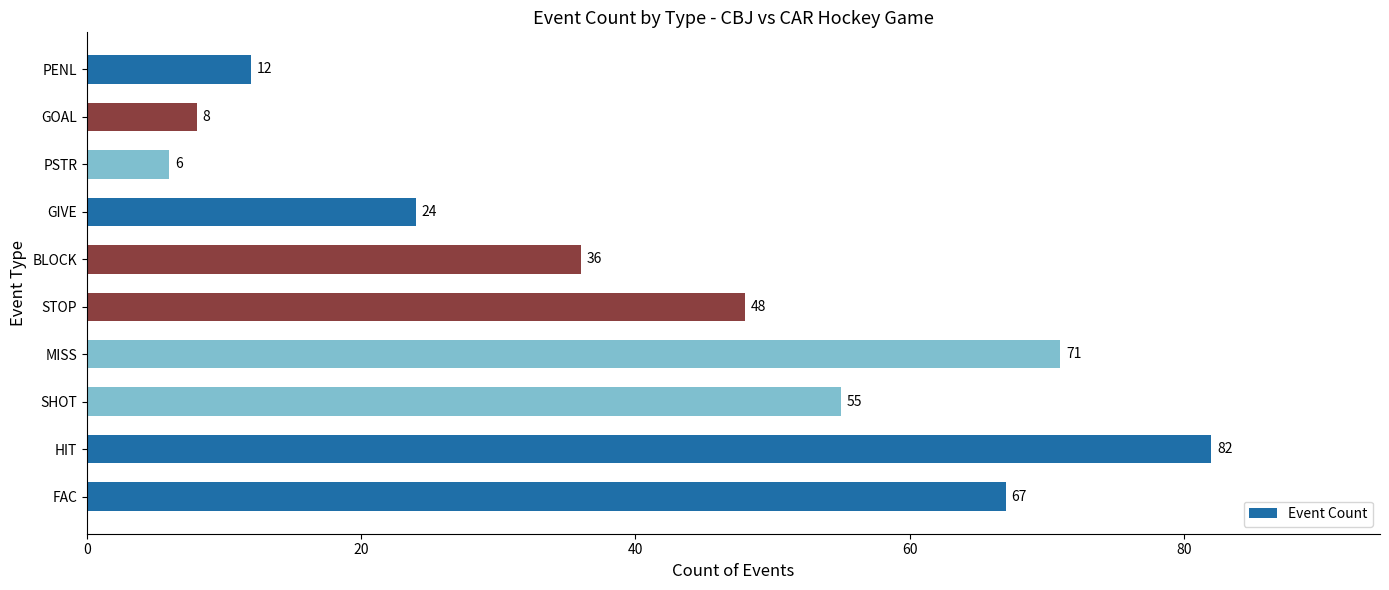

What is the sum of the values at STOP and PSTR?

54